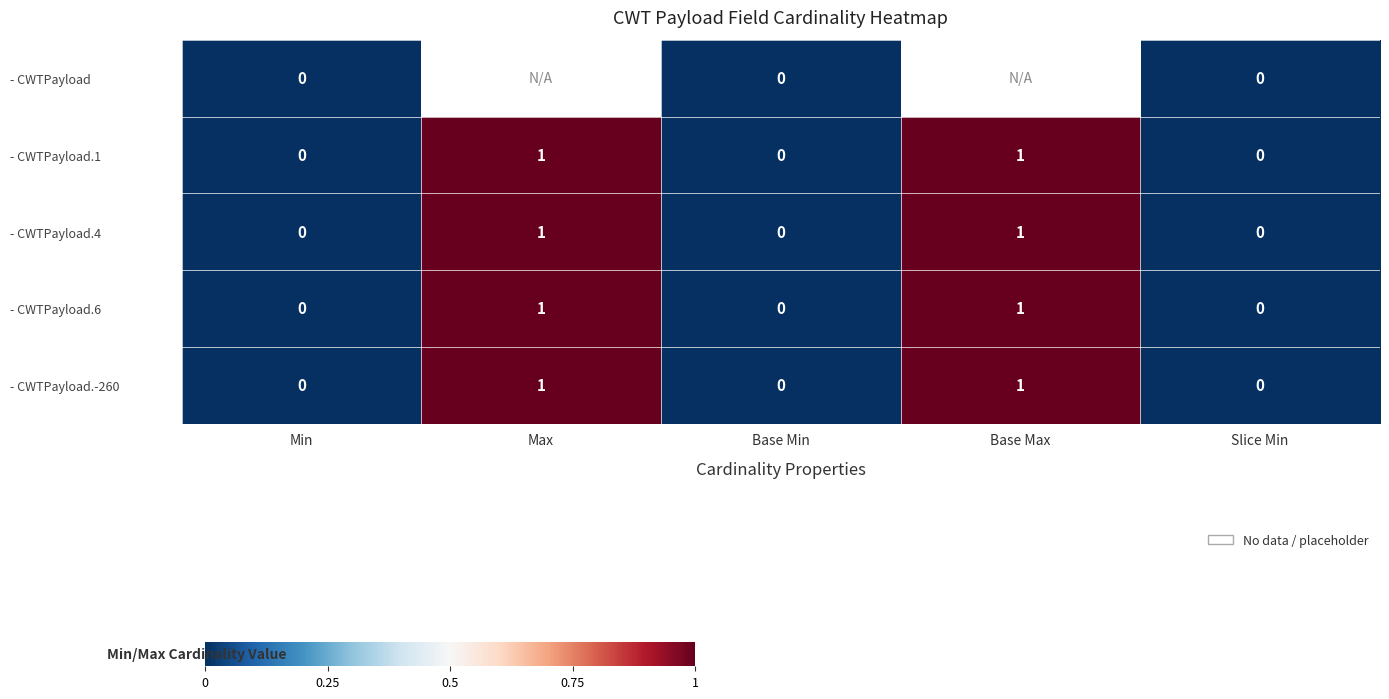

True or false: - CWTPayload.-260 has a value of 1.4 at Max.

False